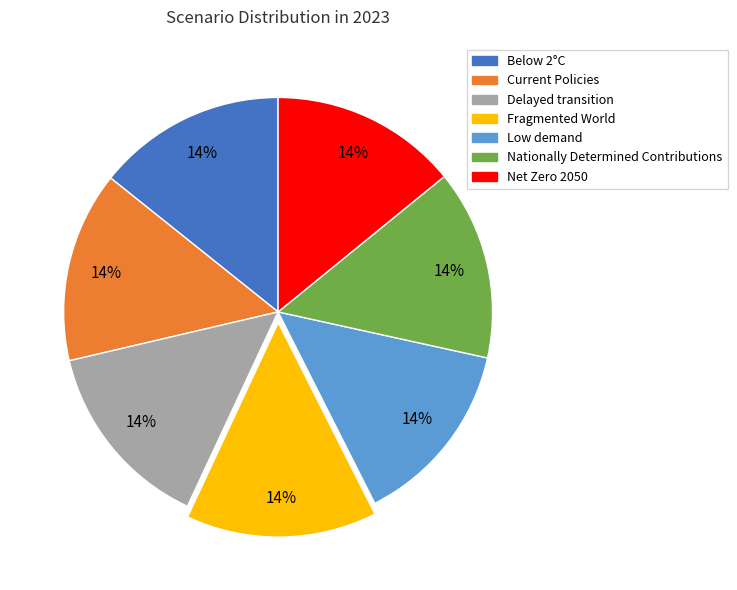

What percentage is the Delayed transition slice, to the nearest percent?

14%